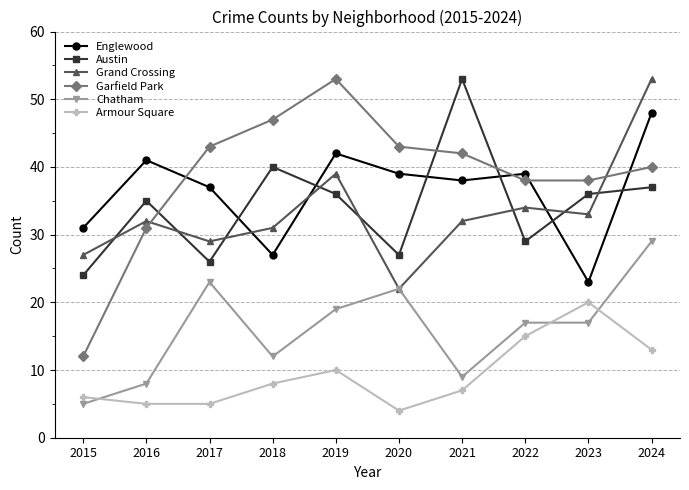

What is the difference between the highest and lowest values at 2024?

40